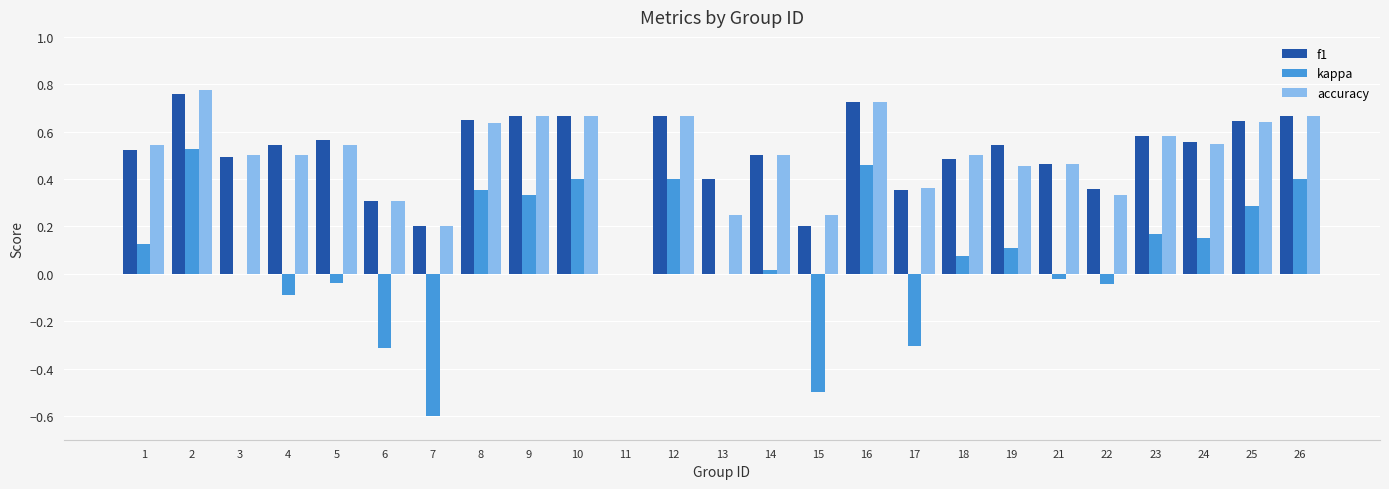

How many values in accuracy are above zero?

24